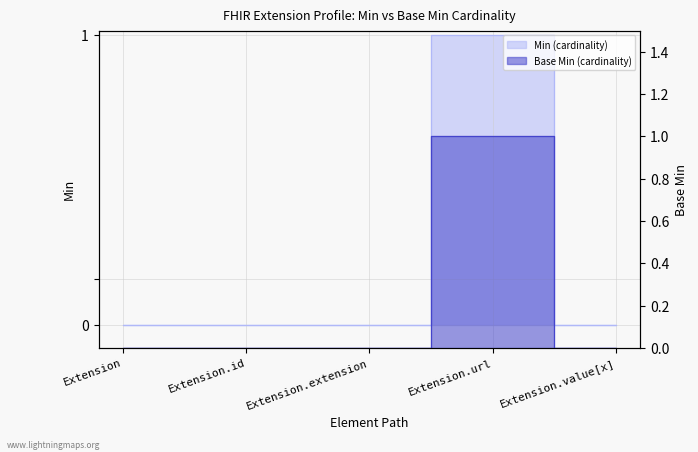

How many distinct data groups are displayed?

2